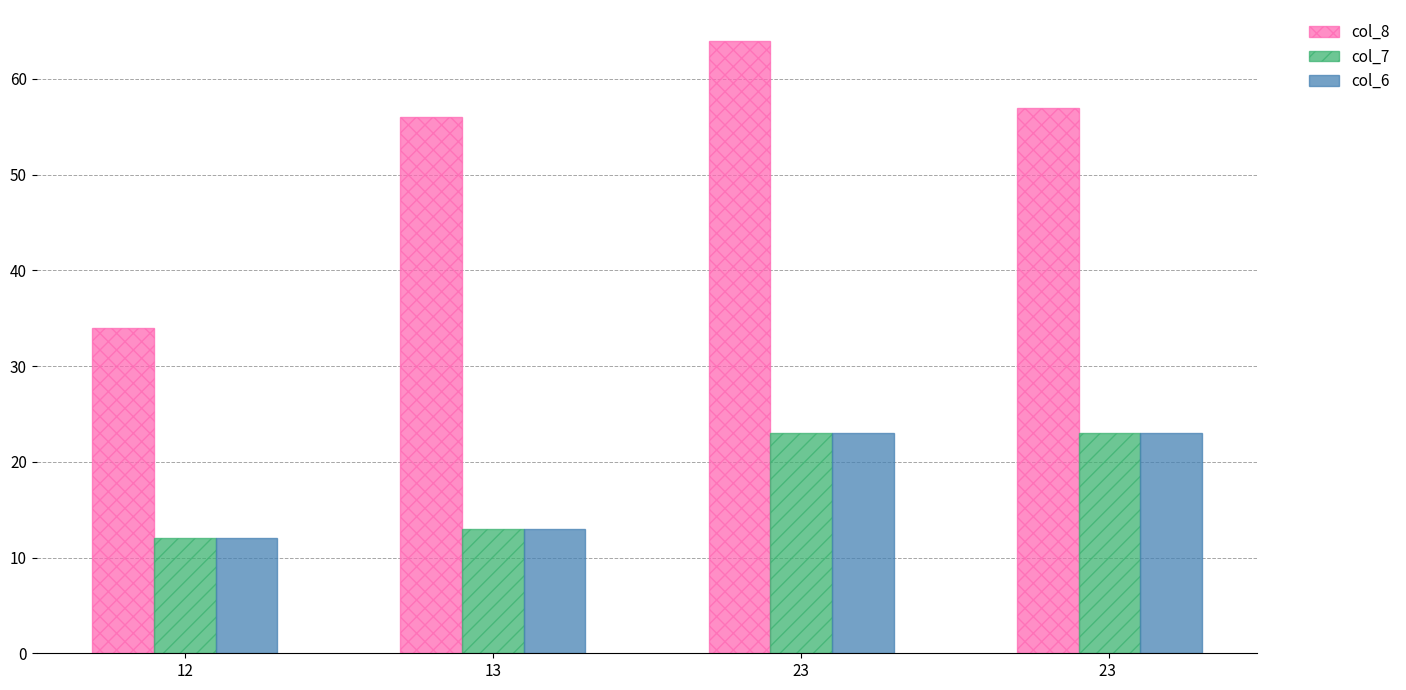

What value does the col_6 series have at 23 , to the nearest 10?

20